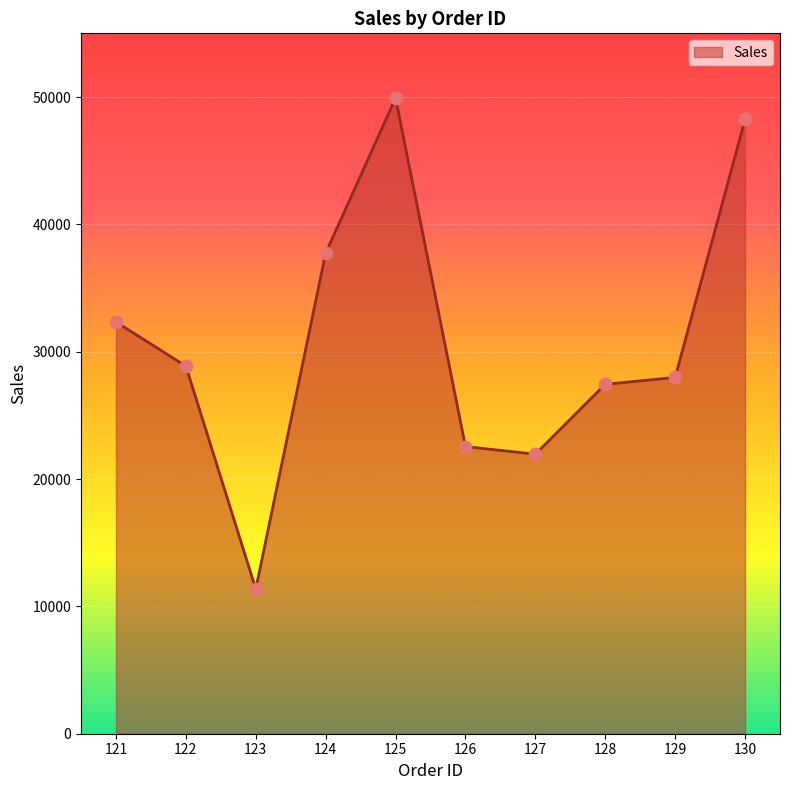

Between 124 and 125, which is larger?

125